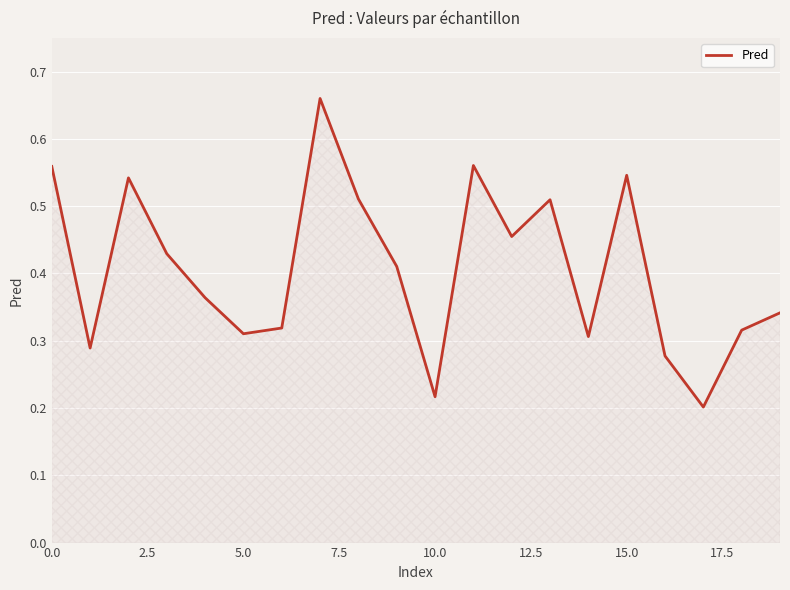

What is the greatest value displayed?

0.7